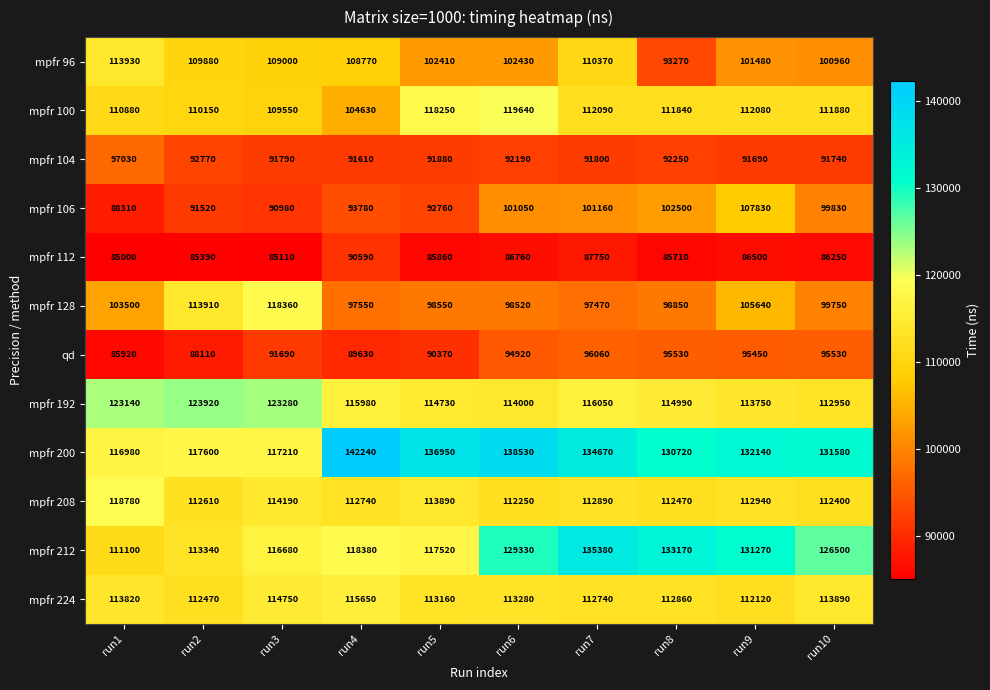

Where does the mpfr 100 series first go above 111880?

run5